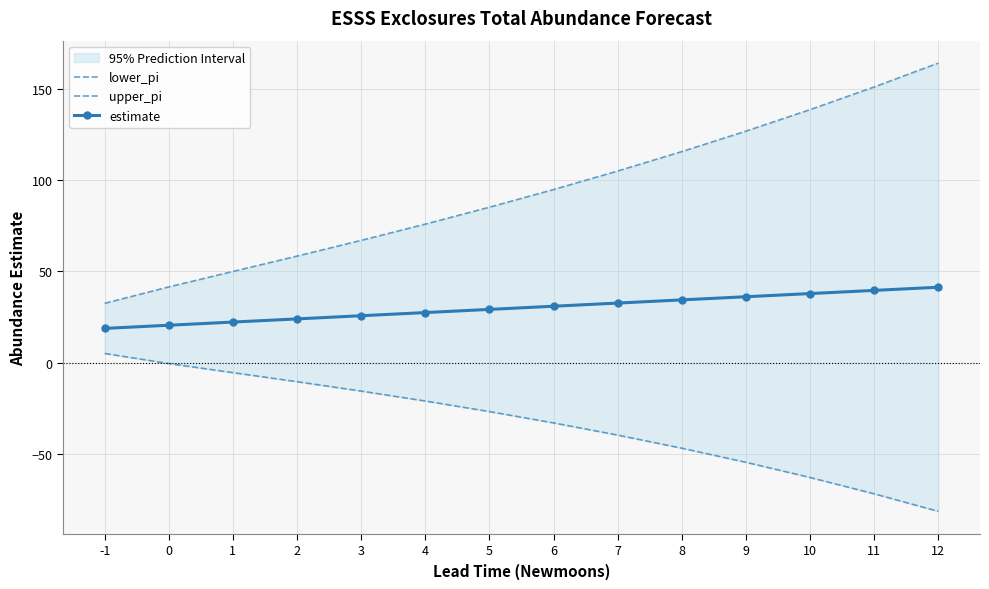

Is it true that estimate equals 41.3 at 12?

True